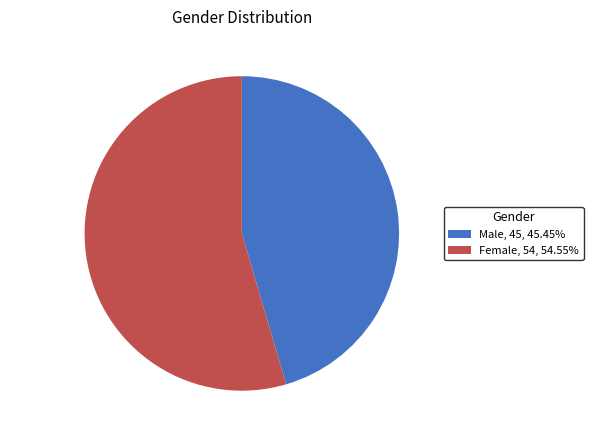

Count the number of slices in the pie.

2